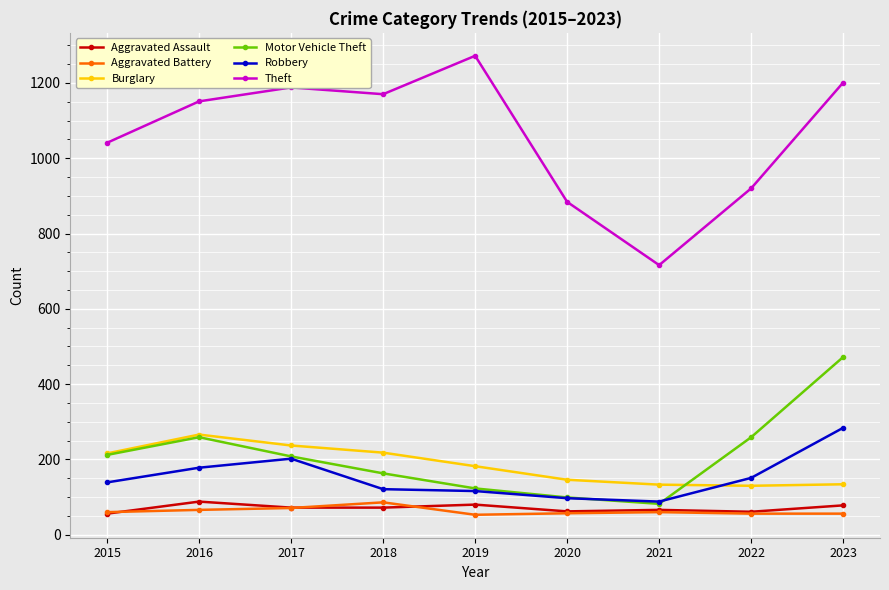

Is it true that Theft equals 920 at 2022?

True